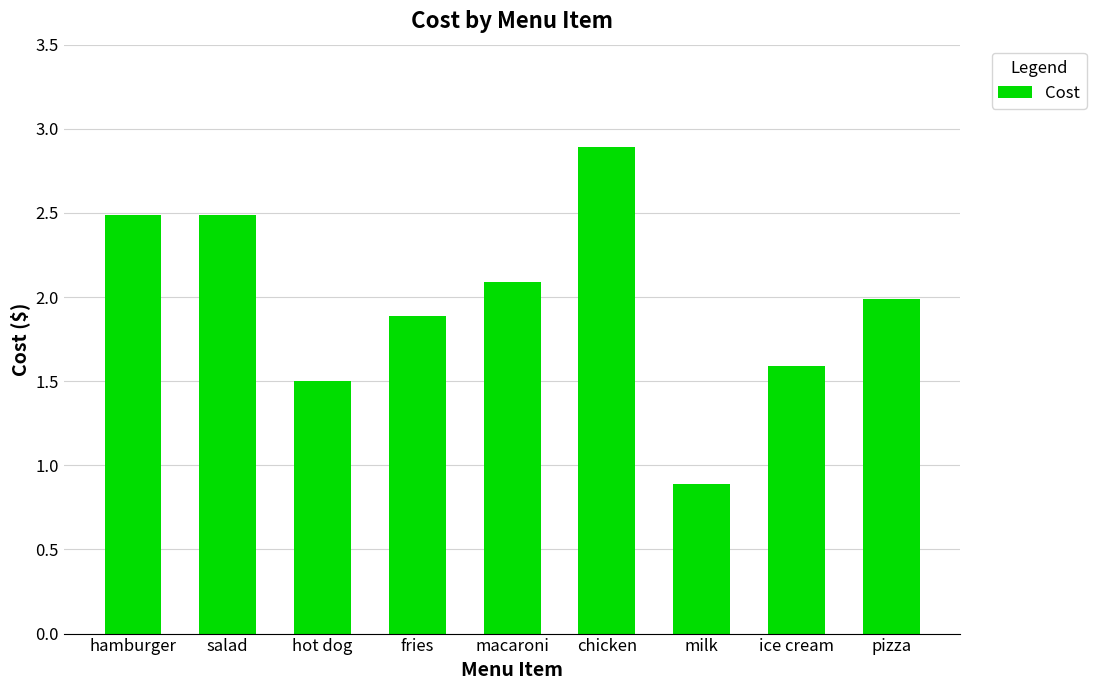

What is the ratio of the value at hamburger to the value at hot dog?

1.7